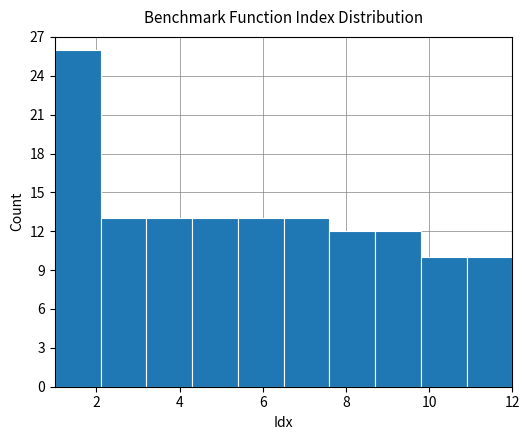

Reading left to right, list every bar in this chart as the range it spans on the x-axis followed by its height. Neither the bar edges nor the heights are printed on the chart, so give them approximately, as read against the axes.

1.0 to 2.1: 26
2.1 to 3.2: 13
3.2 to 4.3: 13
4.3 to 5.4: 13
5.4 to 6.5: 13
6.5 to 7.6: 13
7.6 to 8.7: 12
8.7 to 9.8: 12
9.8 to 10.9: 10
10.9 to 12.0: 10